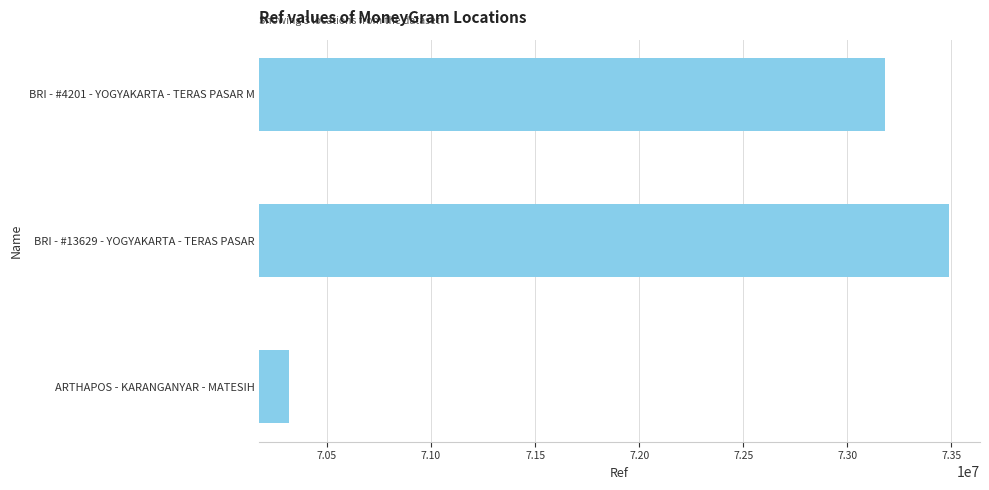

The value at BRI - #4201 - YOGYAKARTA - TERAS PASAR M is 73179722. True or false?

True